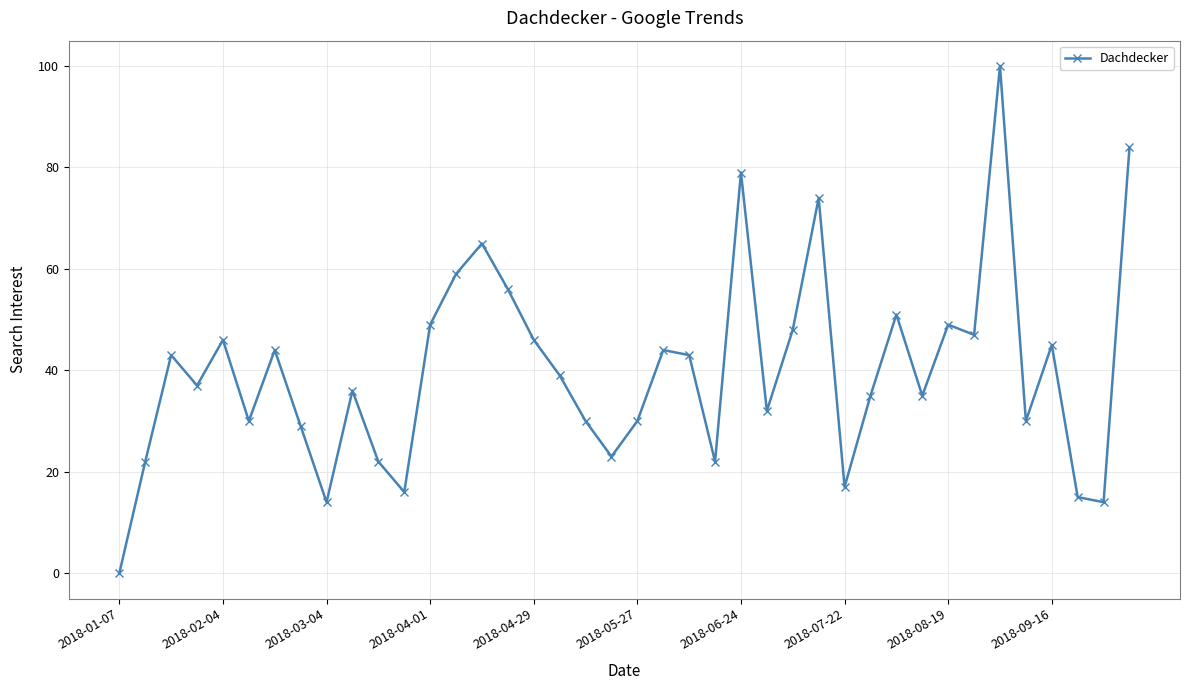

What is the average value?

40